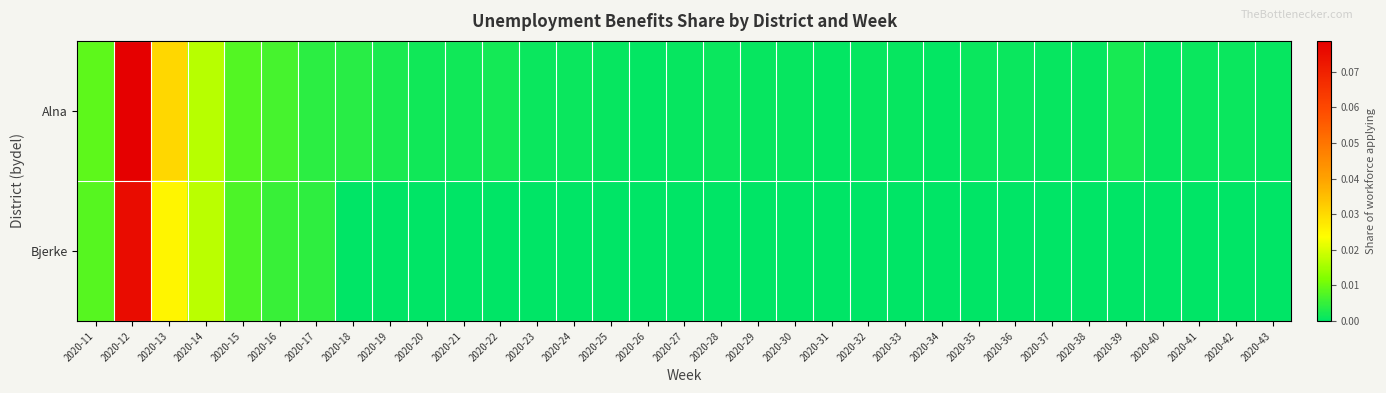

Reading left to right, list all the values displayed in this chart.

Alna: 2020-11=0.0	2020-12=0.1	2020-13=0.0	2020-14=0.0	2020-15=0.0	2020-16=0.0	2020-17=0.0	2020-18=0.0	2020-19=0.0	2020-20=0.0	2020-21=0.0	2020-22=0.0	2020-23=0.0	2020-24=0.0	2020-25=0.0	2020-26=0.0	2020-27=0.0	2020-28=0.0	2020-29=0.0	2020-30=0.0	2020-31=0.0	2020-32=0.0	2020-33=0.0	2020-34=0.0	2020-35=0.0	2020-36=0.0	2020-37=0.0	2020-38=0.0	2020-39=0.0	2020-40=0.0	2020-41=0.0	2020-42=0.0	2020-43=0.0
Bjerke: 2020-11=0.0	2020-12=0.1	2020-13=0.0	2020-14=0.0	2020-15=0.0	2020-16=0.0	2020-17=0.0	2020-18=0.0	2020-19=0.0	2020-20=0.0	2020-21=0.0	2020-22=0.0	2020-23=0.0	2020-24=0.0	2020-25=0.0	2020-26=0.0	2020-27=0.0	2020-28=0.0	2020-29=0.0	2020-30=0.0	2020-31=0.0	2020-32=0.0	2020-33=0.0	2020-34=0.0	2020-35=0.0	2020-36=0.0	2020-37=0.0	2020-38=0.0	2020-39=0.0	2020-40=0.0	2020-41=0.0	2020-42=0.0	2020-43=0.0